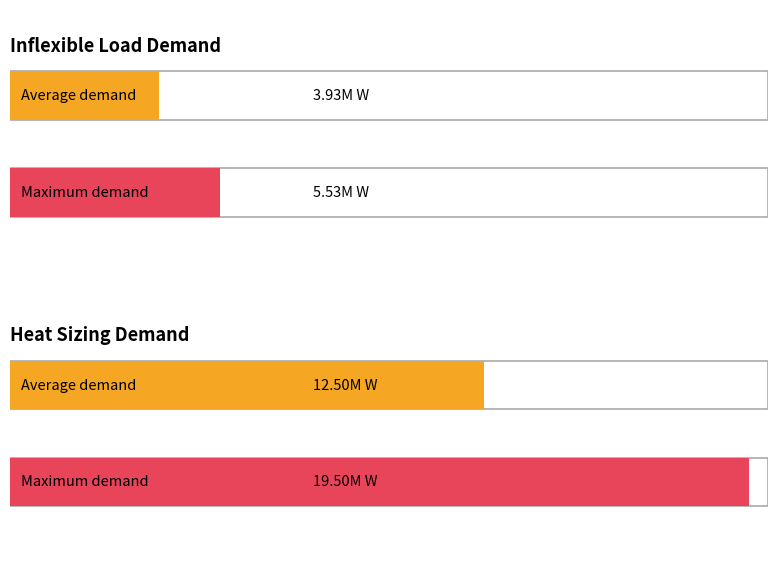

At which category is the sum across all series the highest?

2